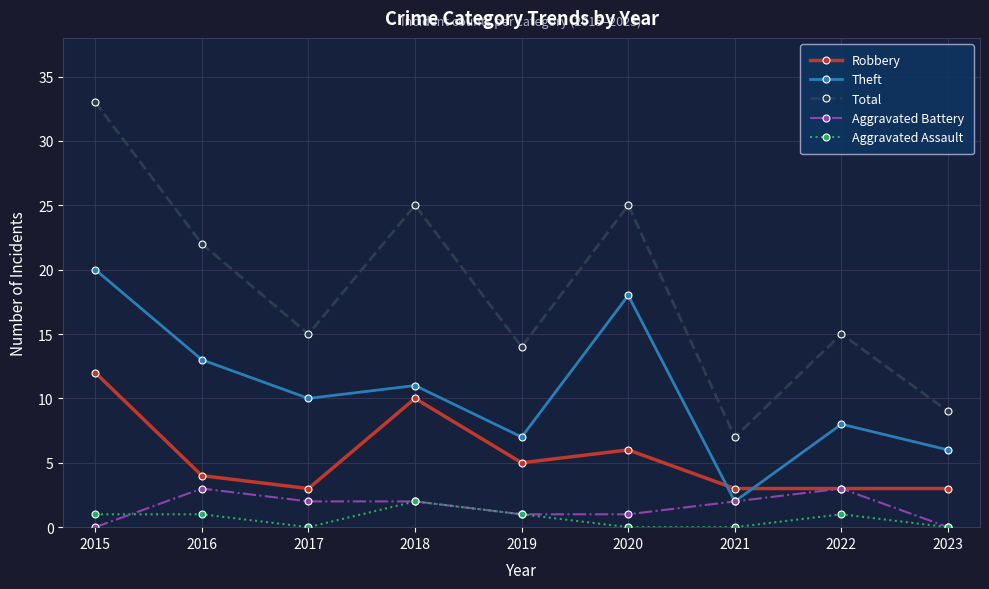

What is the sum of all Aggravated Battery values?

14